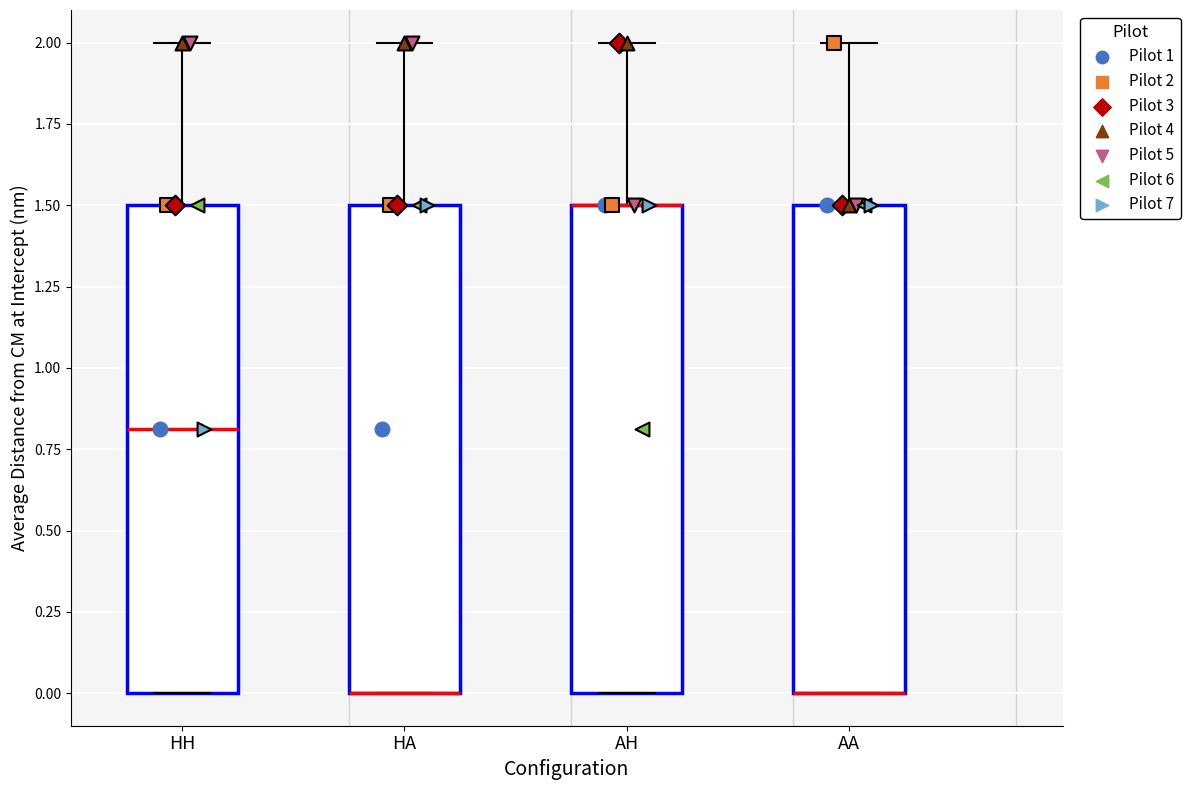

Reading left to right, transcribe this box plot: for each box, give where its median line is, the range the box spans, and where its two whiskers end, as read against the y-axis. The values are not printed on the chart, so give them approximately, as read against the axis.

HH: median 0.8, box 0.0 to 1.5, whiskers 0.0 to 2.0
HA: median 0.0 (drawn on the box's lower edge), box 0.0 to 1.5, whiskers 0.0 to 2.0
AH: median 1.5 (drawn on the box's upper edge), box 0.0 to 1.5, whiskers 0.0 to 2.0
AA: median 0.0 (drawn on the box's lower edge), box 0.0 to 1.5, whiskers 0.0 to 2.0